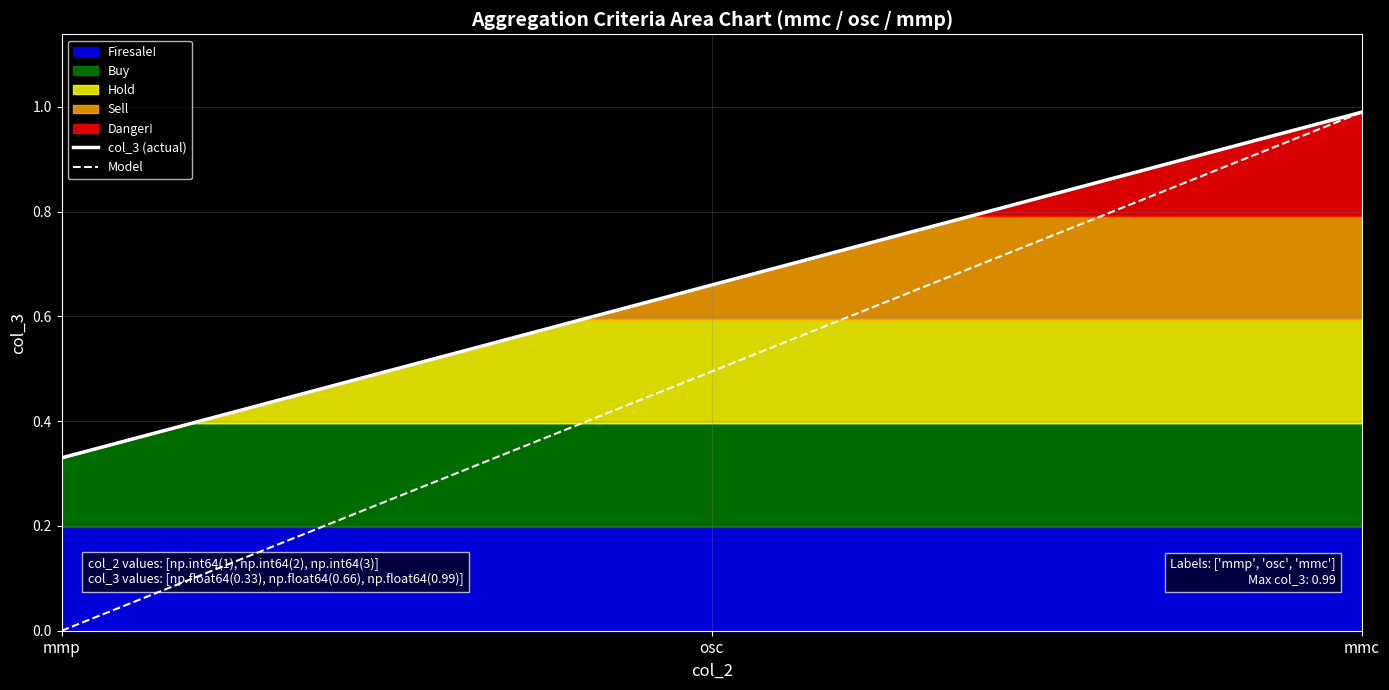

List the labels in order of value, largest first.

mmc, osc, mmp